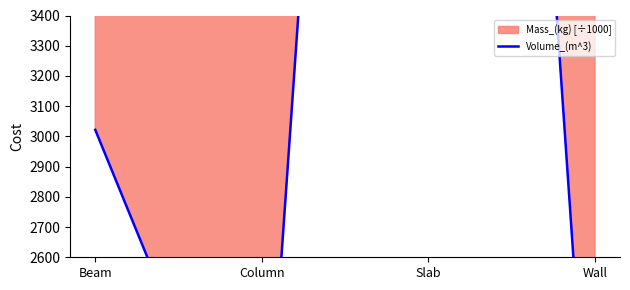

True or false: the data shows 1122.2 at Beam.

False